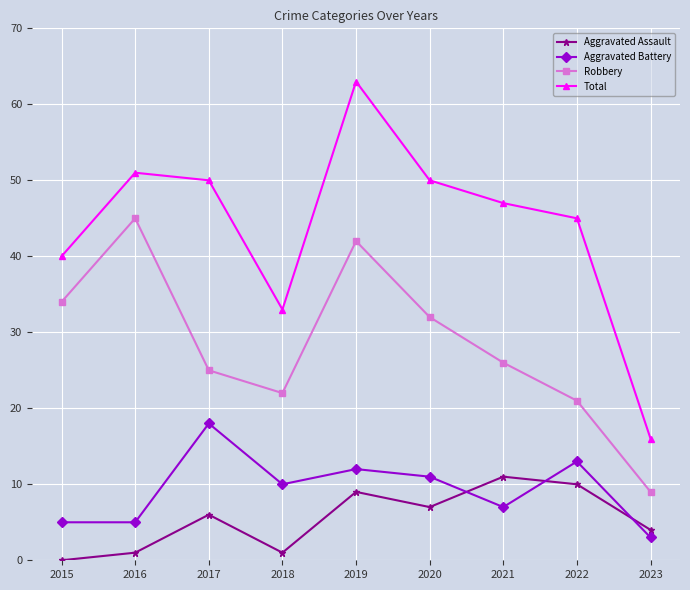

What is the lowest value of the Total series?

16